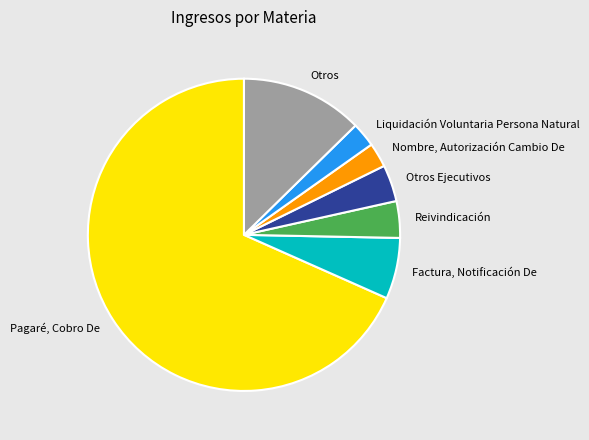

Which slice is the largest?

Pagaré, Cobro De